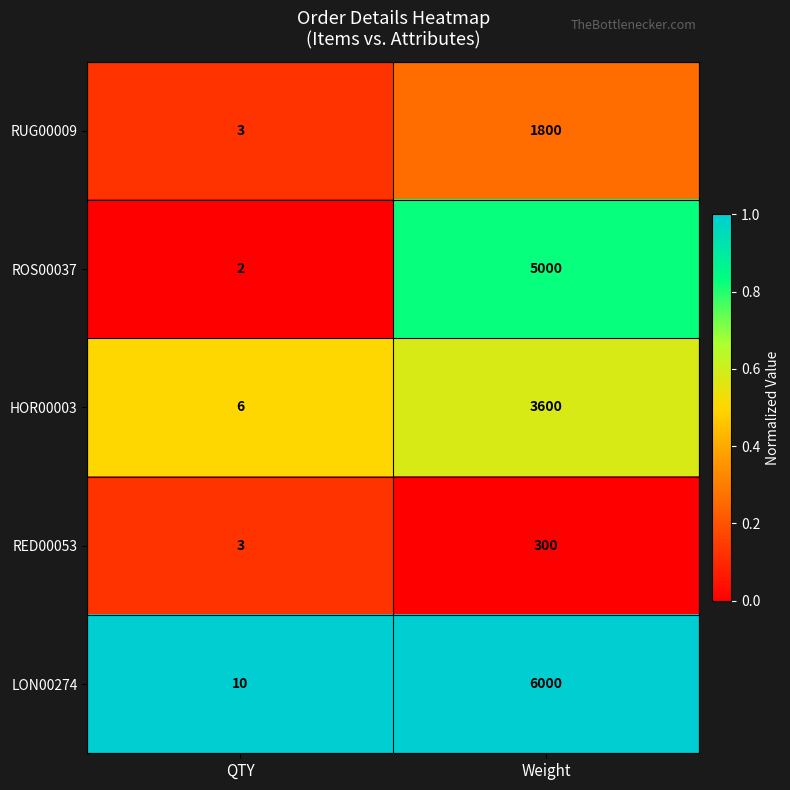

What is the spread (max minus min) of values at QTY?

8